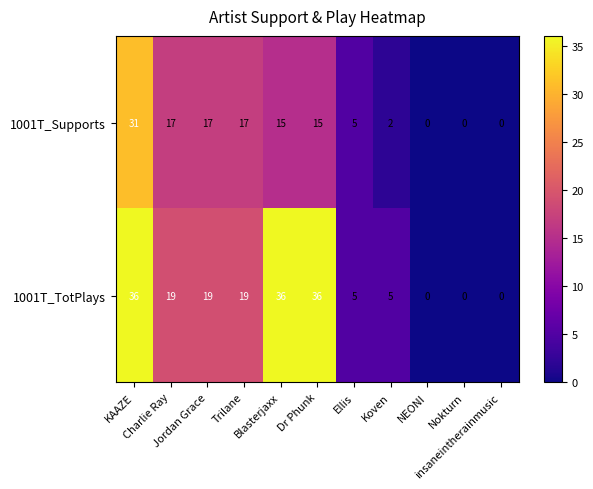

What is the difference between the maximum and minimum values in the 1001T_TotPlays series?

36